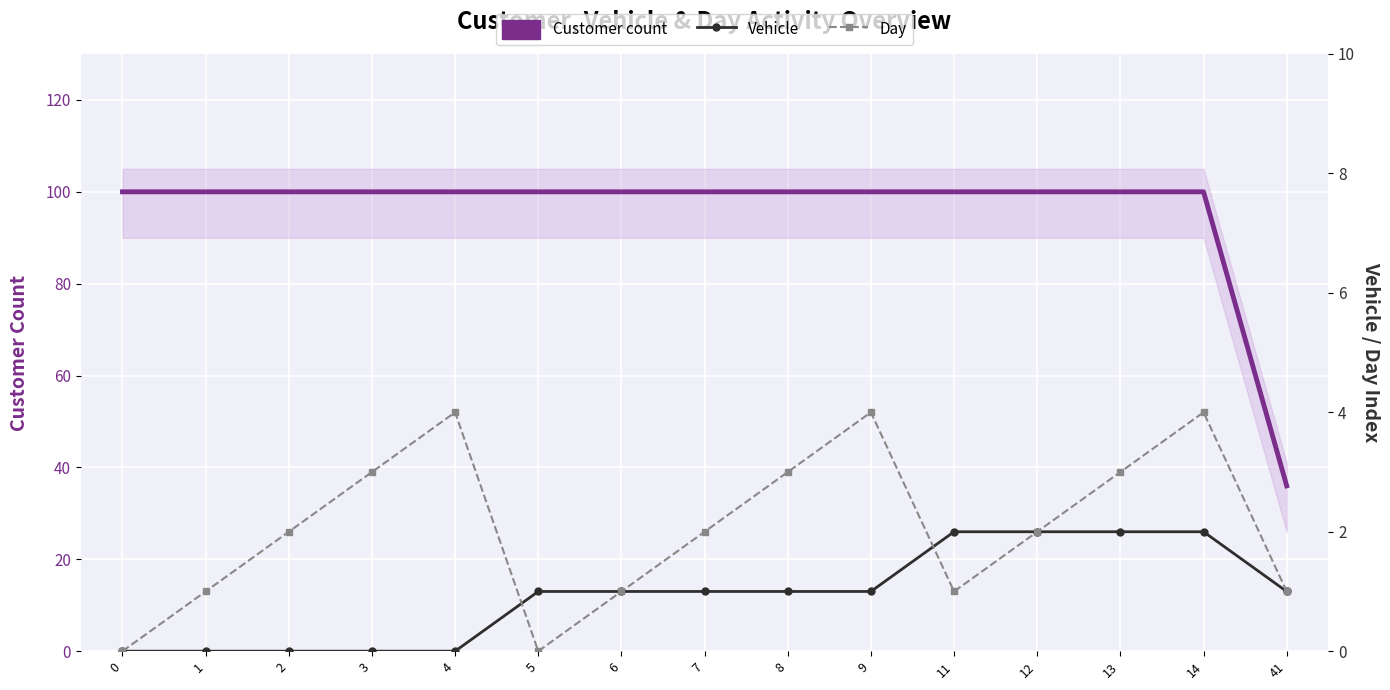

List the labels in order of Vehicle value, largest first.

11, 12, 13, 14, 5, 6, 7, 8, 9, 41, 0, 1, 2, 3, 4